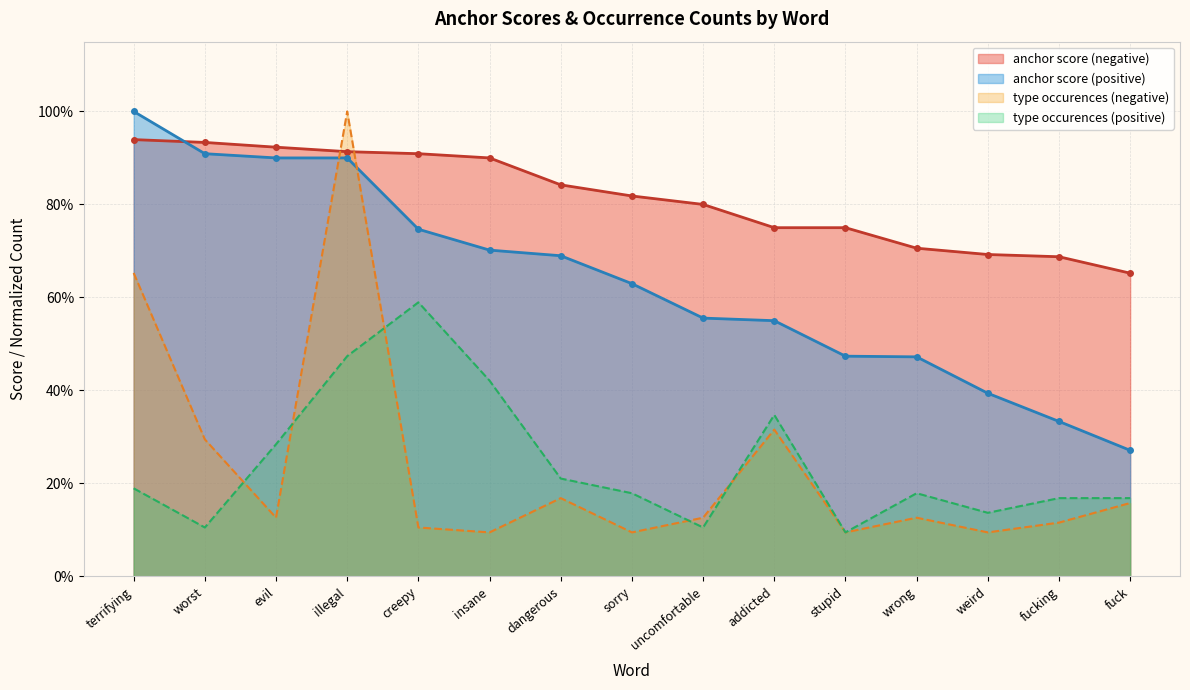

At which category is the sum across all series the highest?

illegal